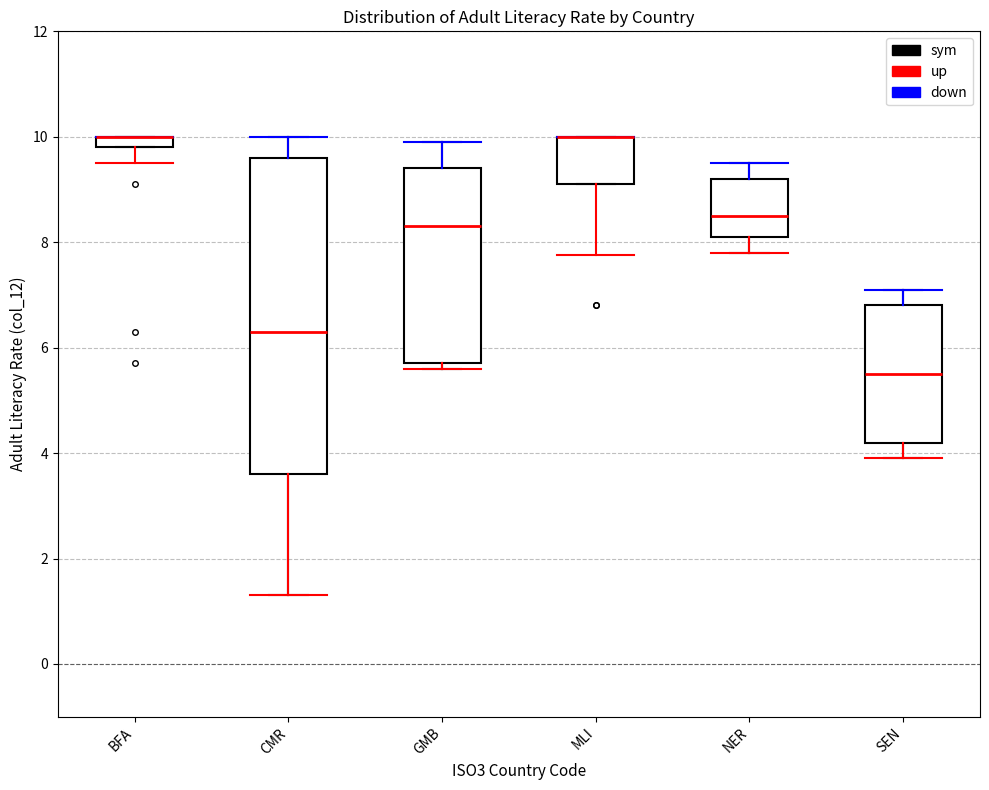

Which box is the tallest, from its lower edge to its upper edge?

CMR